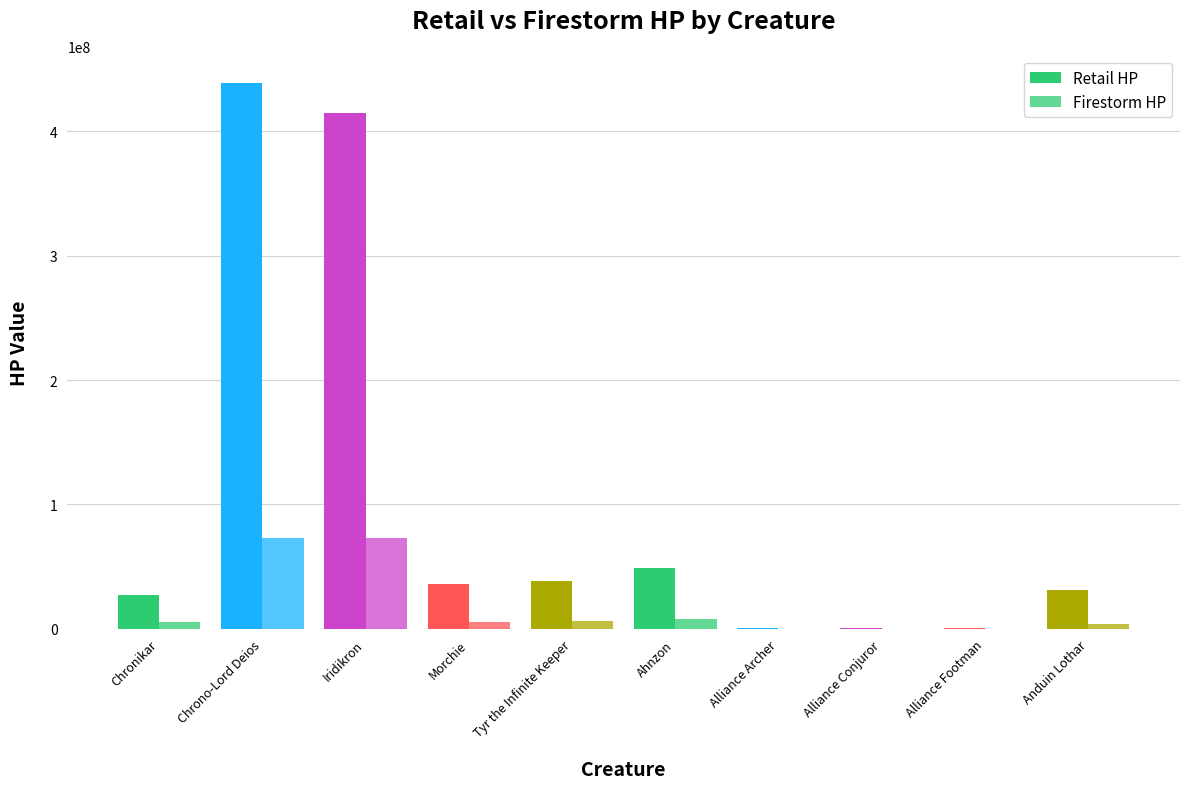

Are the bars horizontal?

No